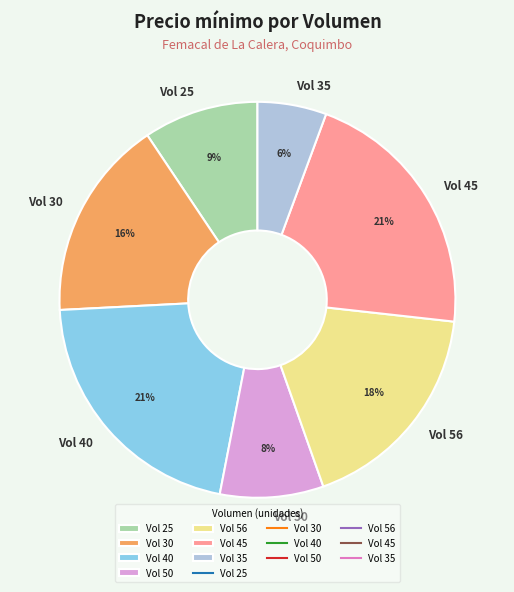

To the nearest percent, what is the difference between the largest and smallest slice percentages?

15%